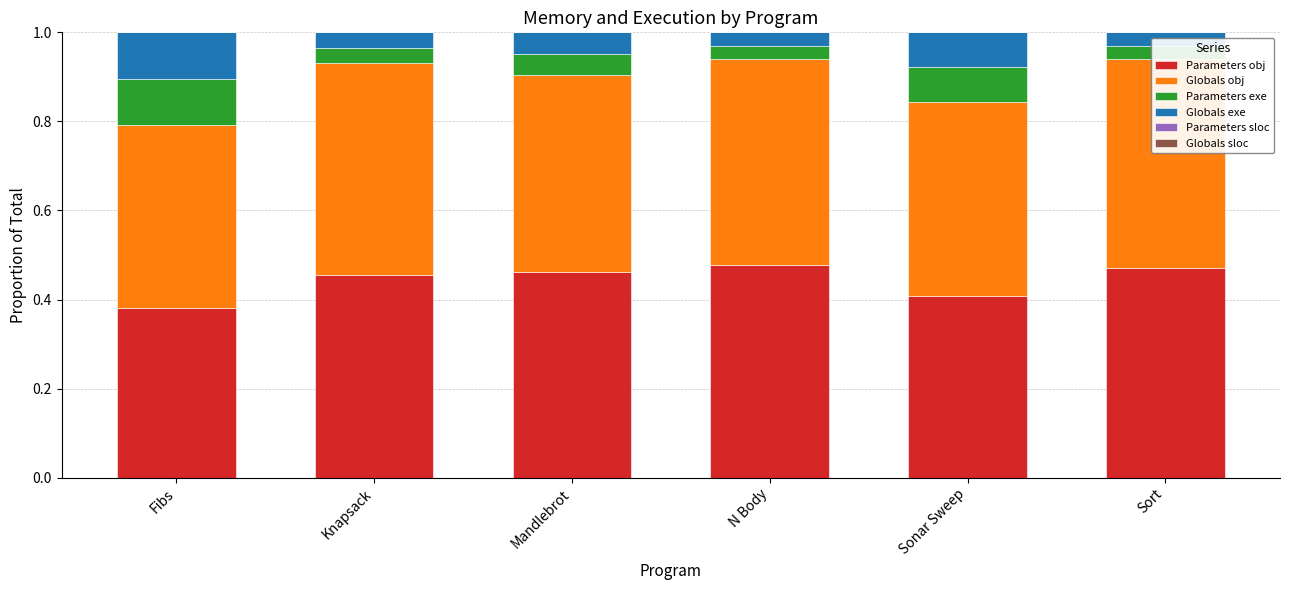

What is the sum of all Parameters obj values?

2.7